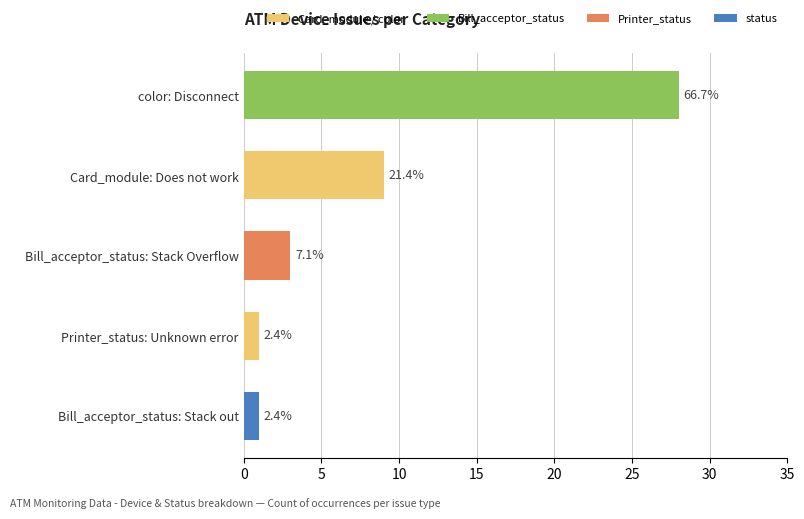

Are the bars horizontal?

Yes